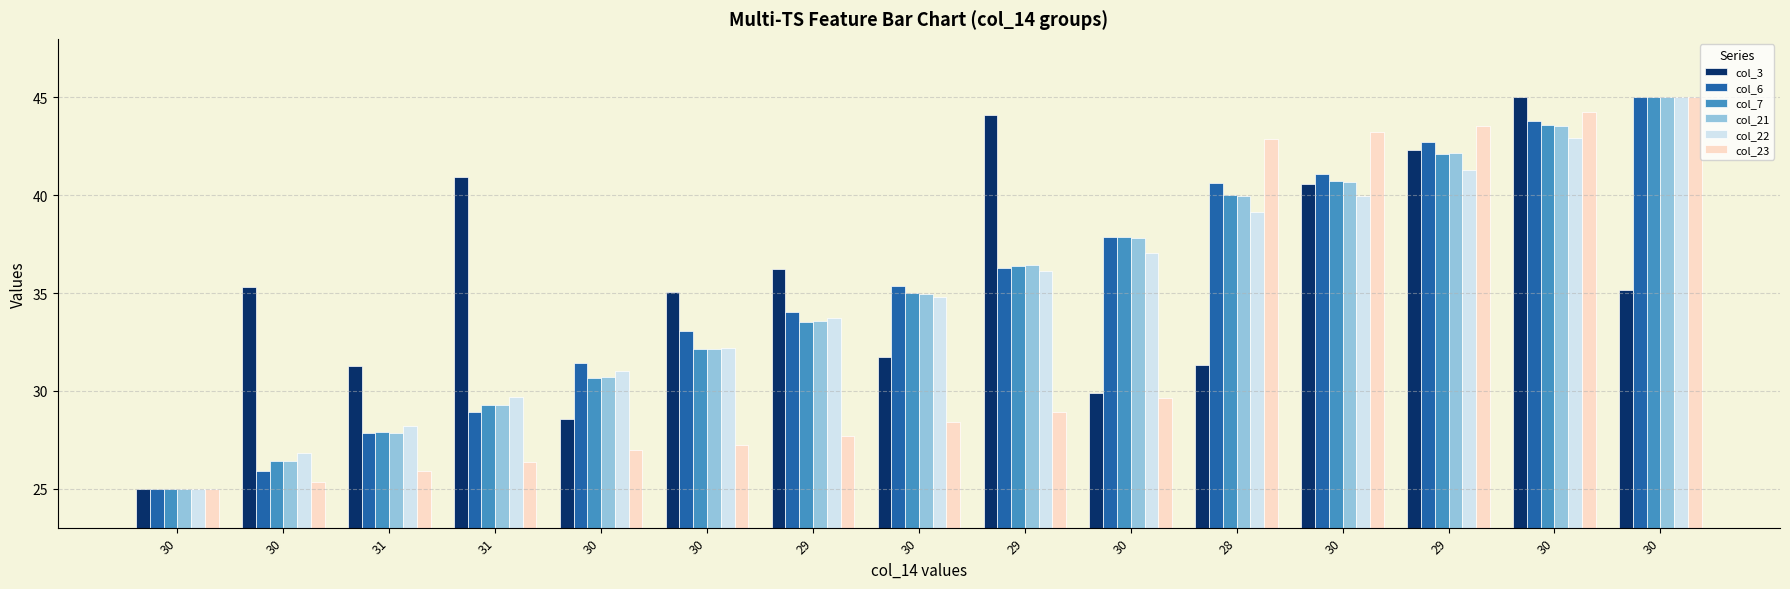

What is the total value across all series at 30?

150.0